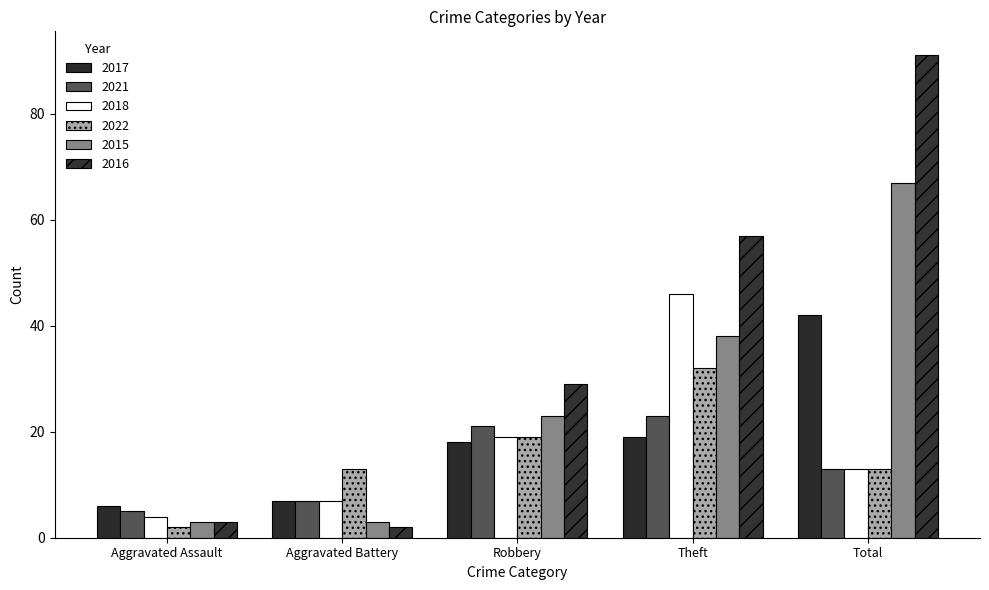

At which label does 2018 first exceed 13?

Robbery